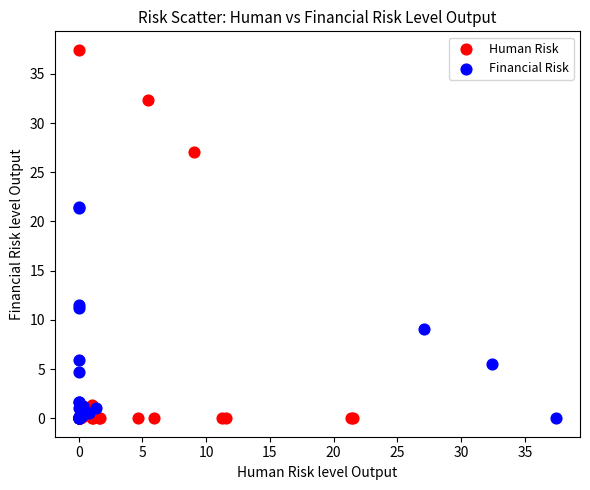

What are all the series names shown in the legend?

Human Risk, Financial Risk